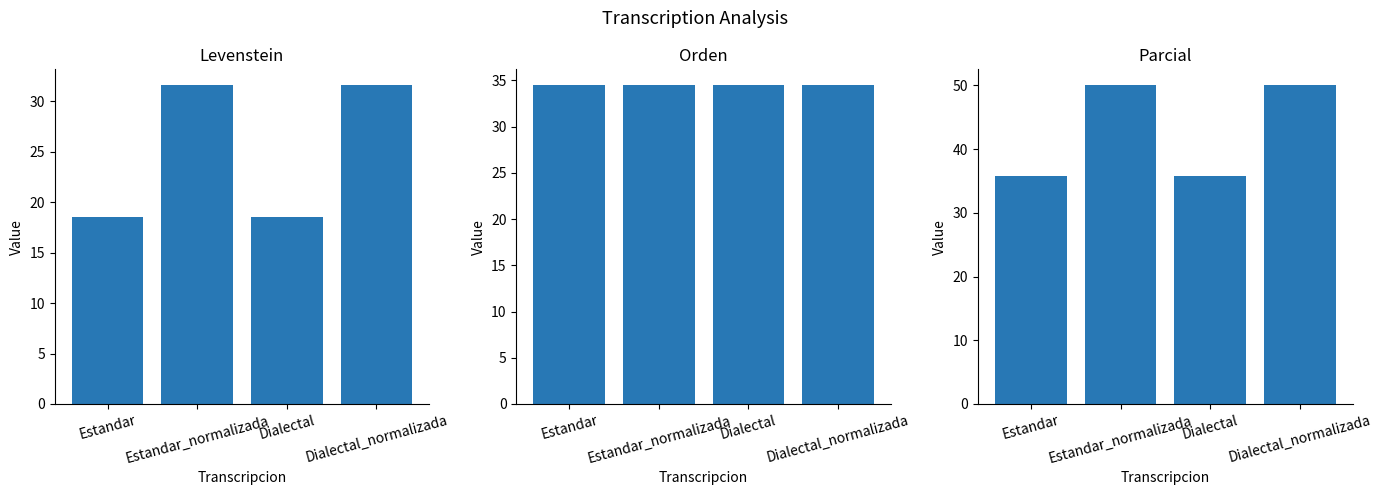

Is it true that Parcial equals 70.7 at Estandar_normalizada?

False